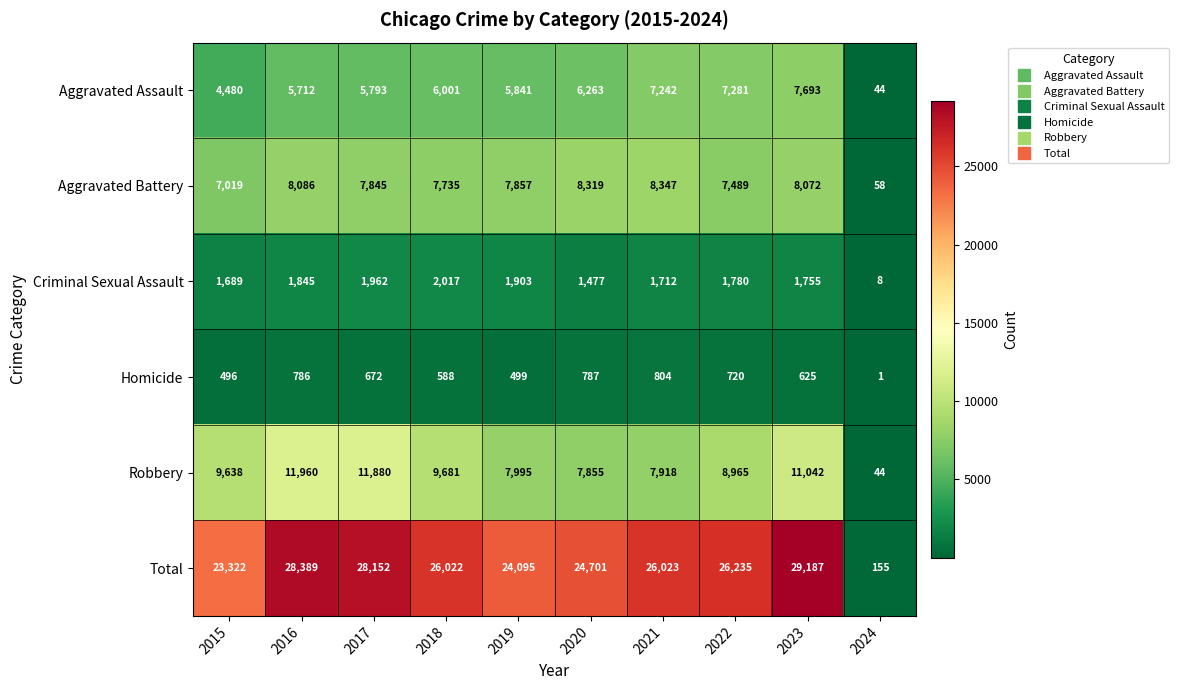

What is the greatest value displayed?

29187